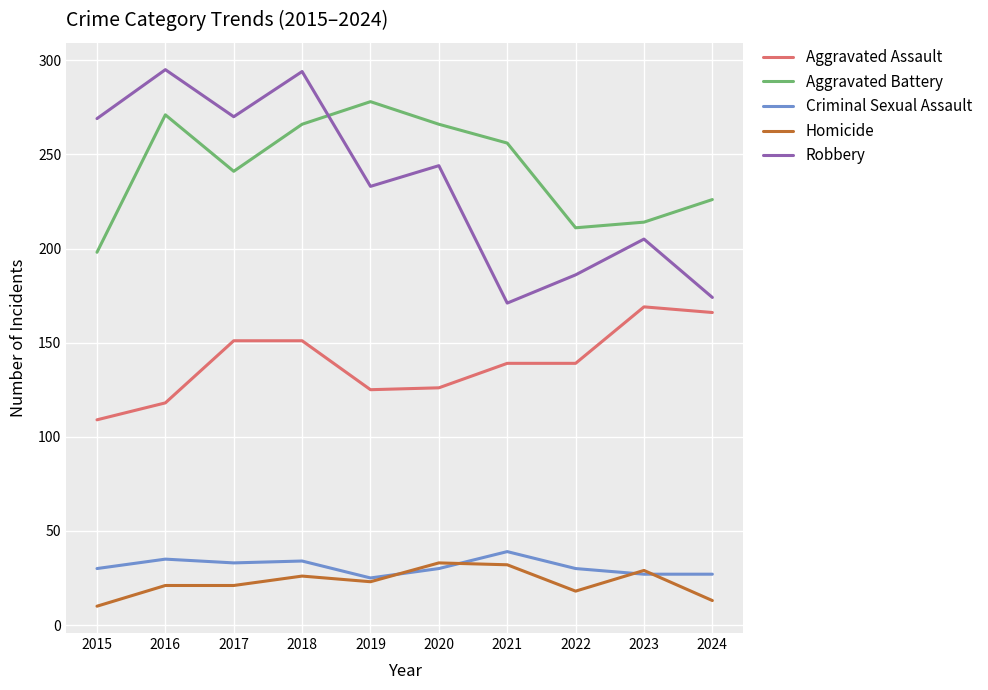

What is the minimum value for Homicide?

10